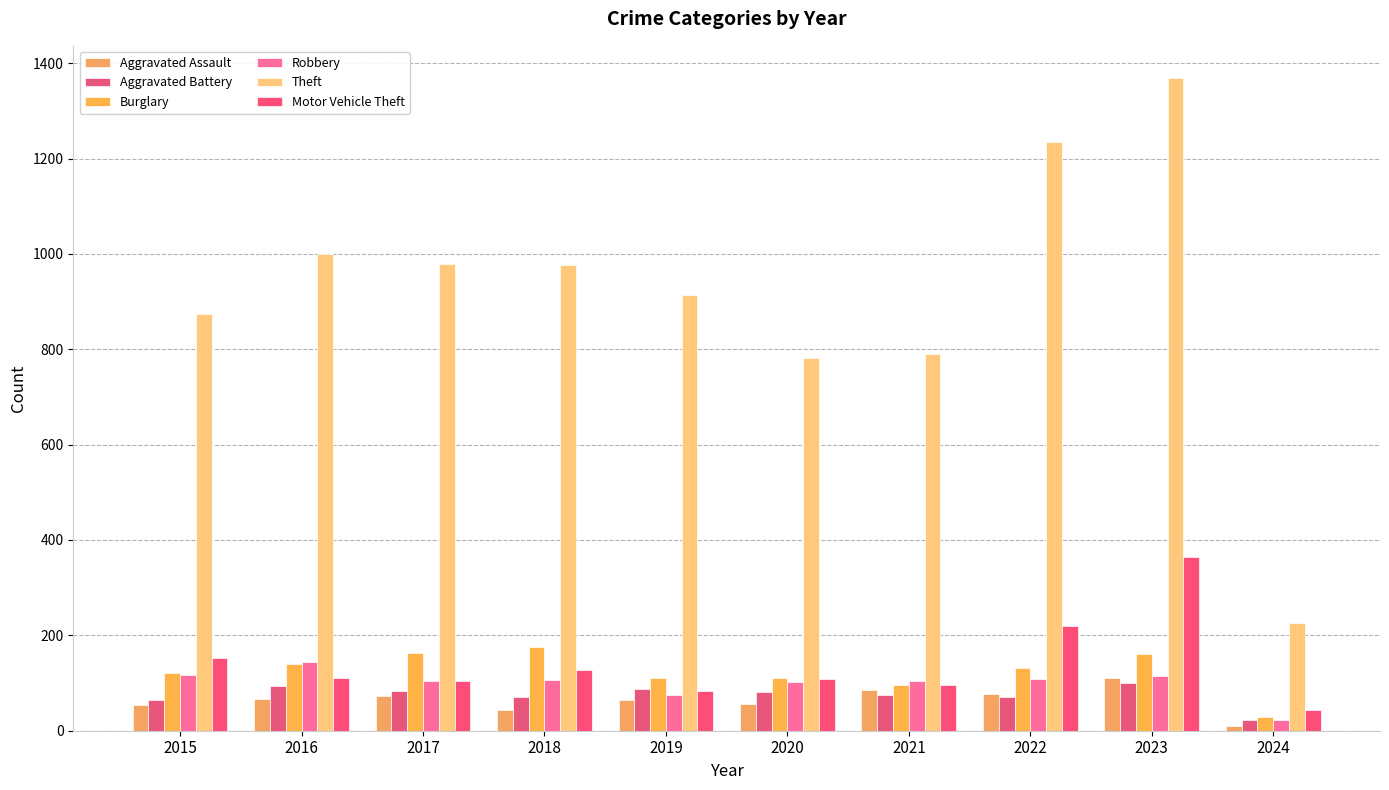

Where is Motor Vehicle Theft nearest to the value 204?

2022